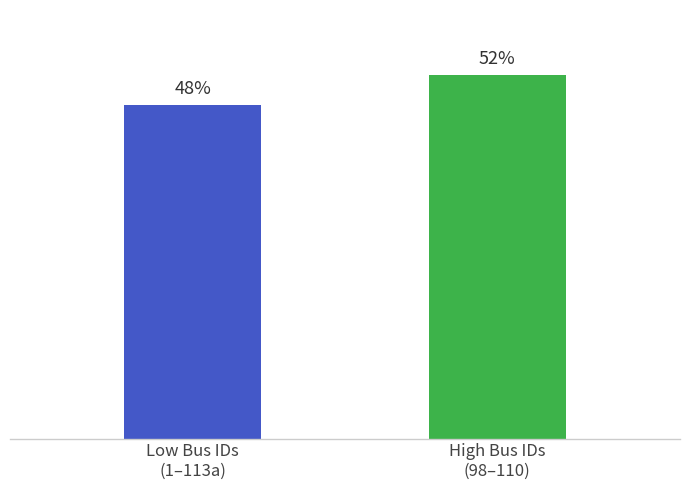

Does the chart contain any negative values?

No